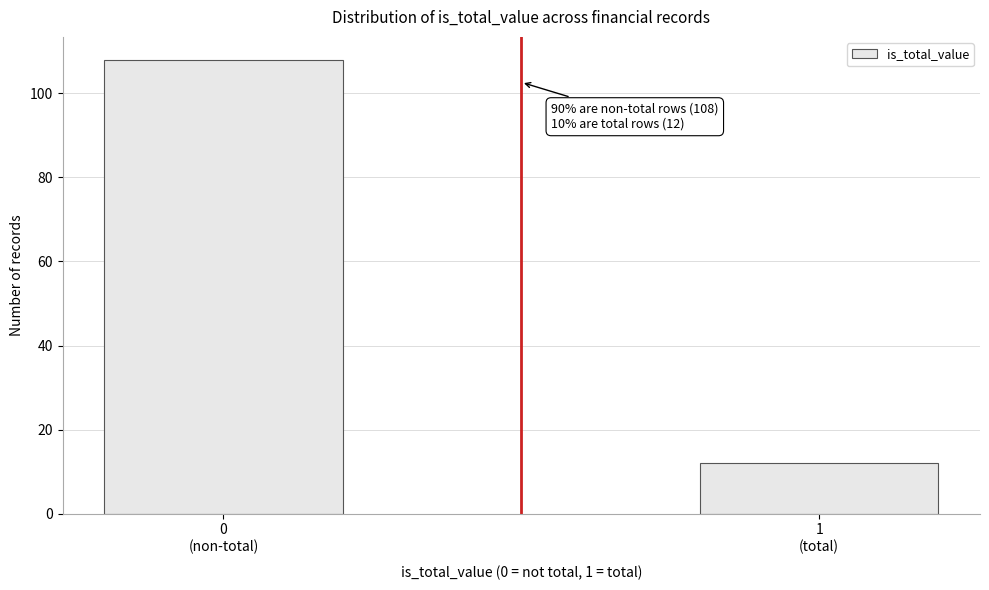

Reading right to left, what are all the values shown in this chart?

12	108